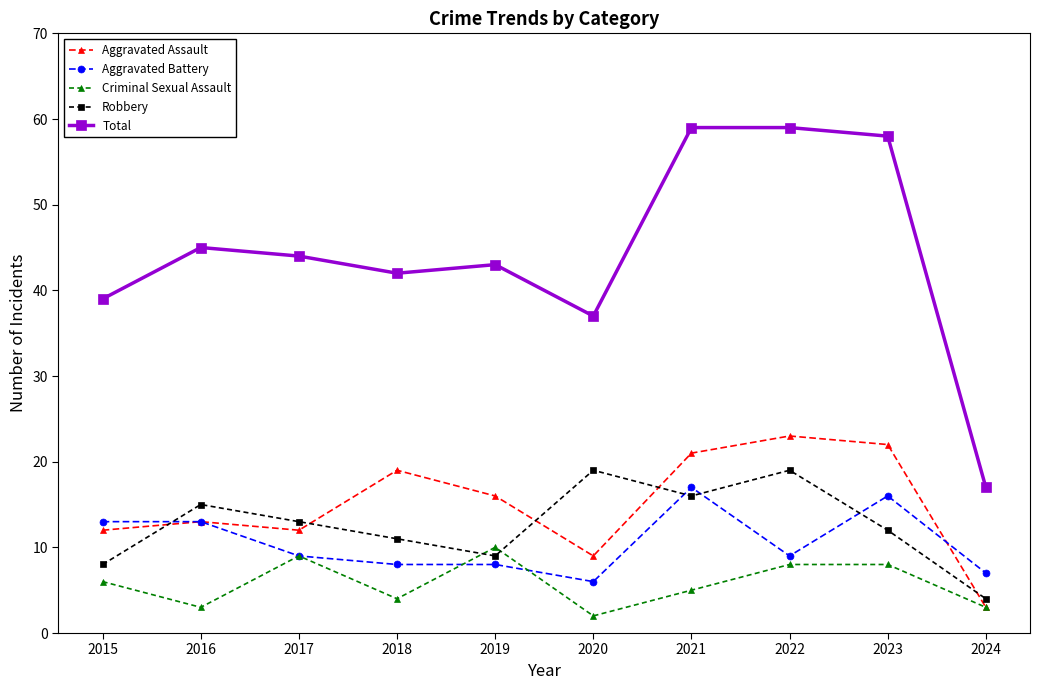

At which category does Aggravated Assault reach its first local valley?

2017